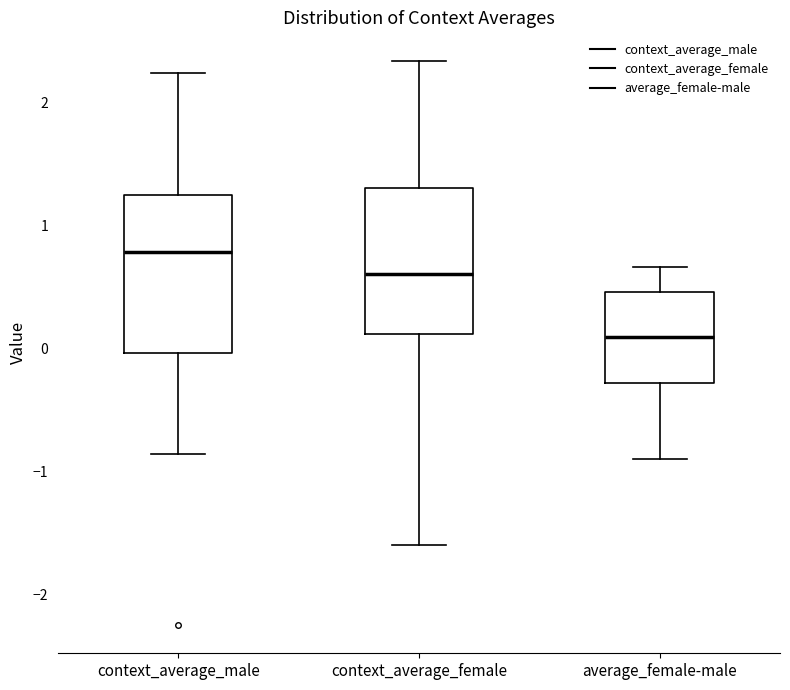

Reading left to right, read every box against the y-axis: the position of its median line, the range the box covers, and the ends of its whiskers. The values are not printed on the chart, so give them approximately, as read against the axis.

context_average_male: median 0.8, box 0.0 to 1.2, whiskers -0.9 to 2.2
context_average_female: median 0.6, box 0.1 to 1.3, whiskers -1.6 to 2.3
average_female-male: median 0.1, box -0.3 to 0.5, whiskers -0.9 to 0.7